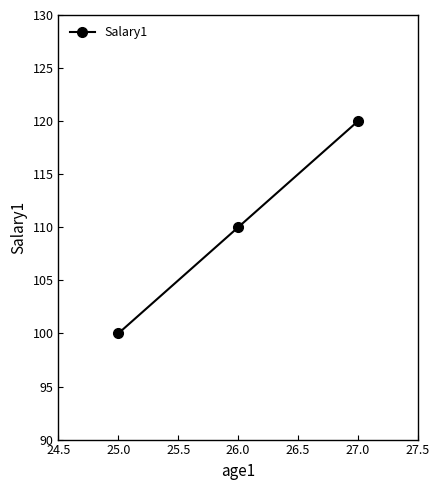

Read the value at 27.0, to the nearest 10.

120